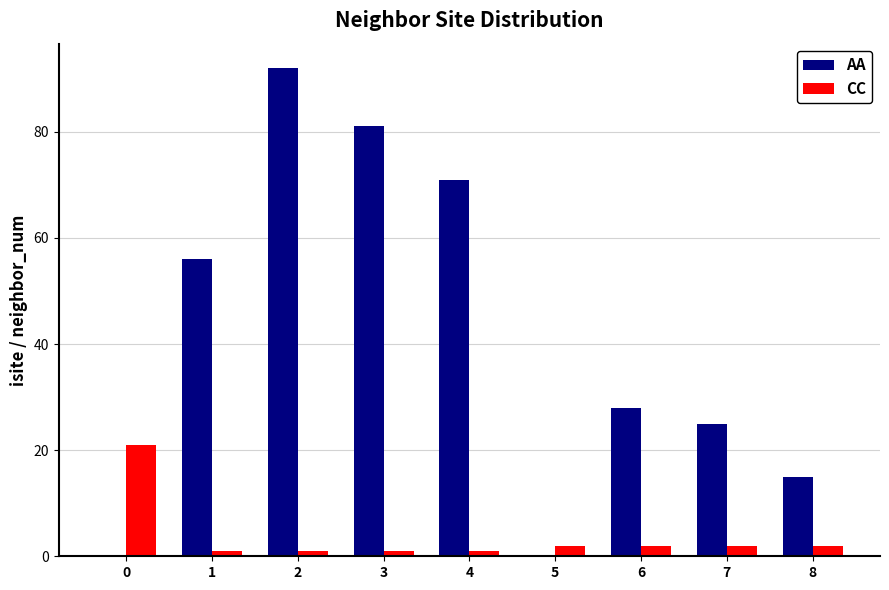

True or false: CC has a value of 1 at 3.

True